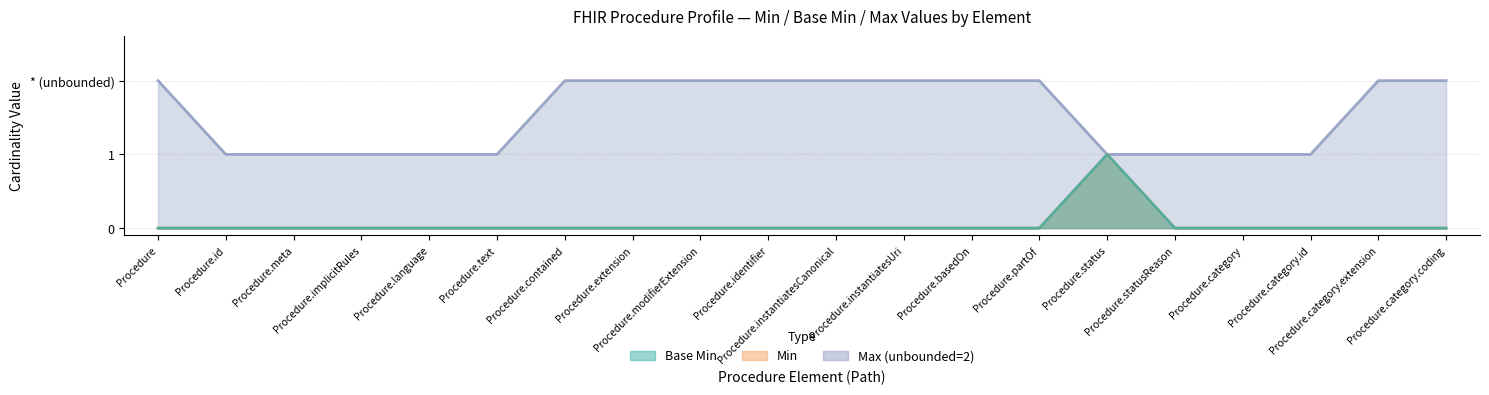

True or false: Max_numeric and Min intersect in this chart.

False